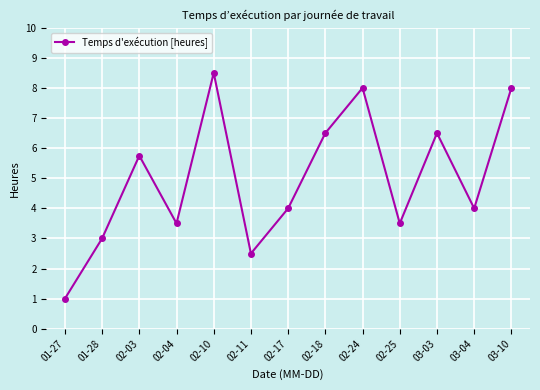

What is the label of the 11th point from the left?

03-03